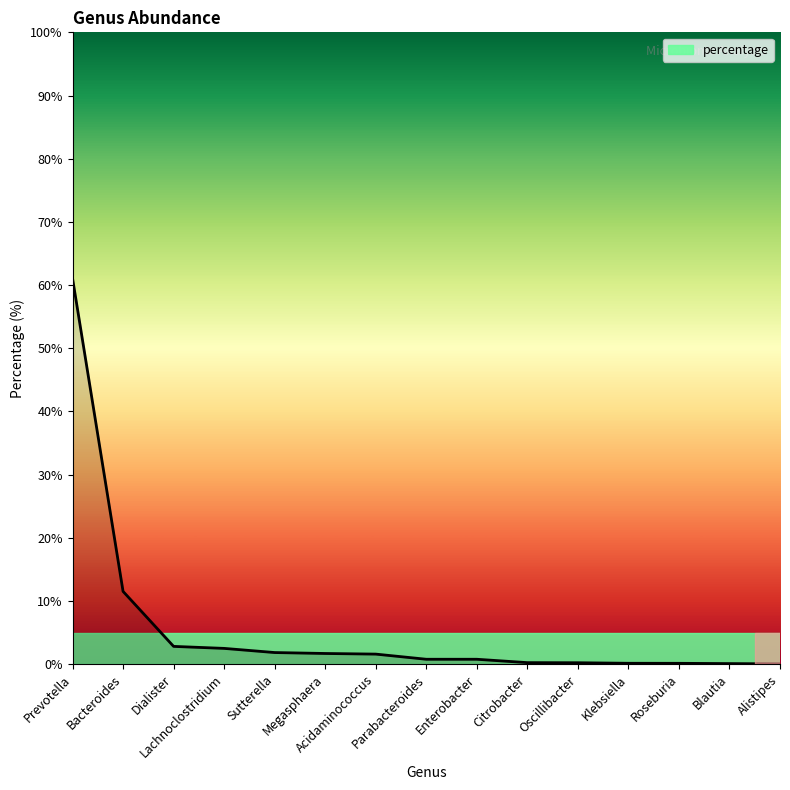

The value at Prevotella is 61.1. True or false?

True